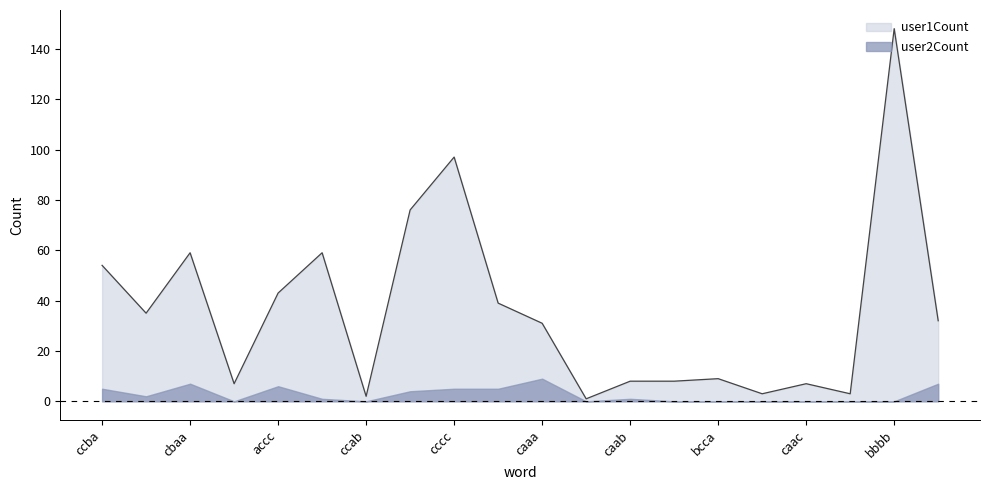

At which label is the value closest to 74?

abcc